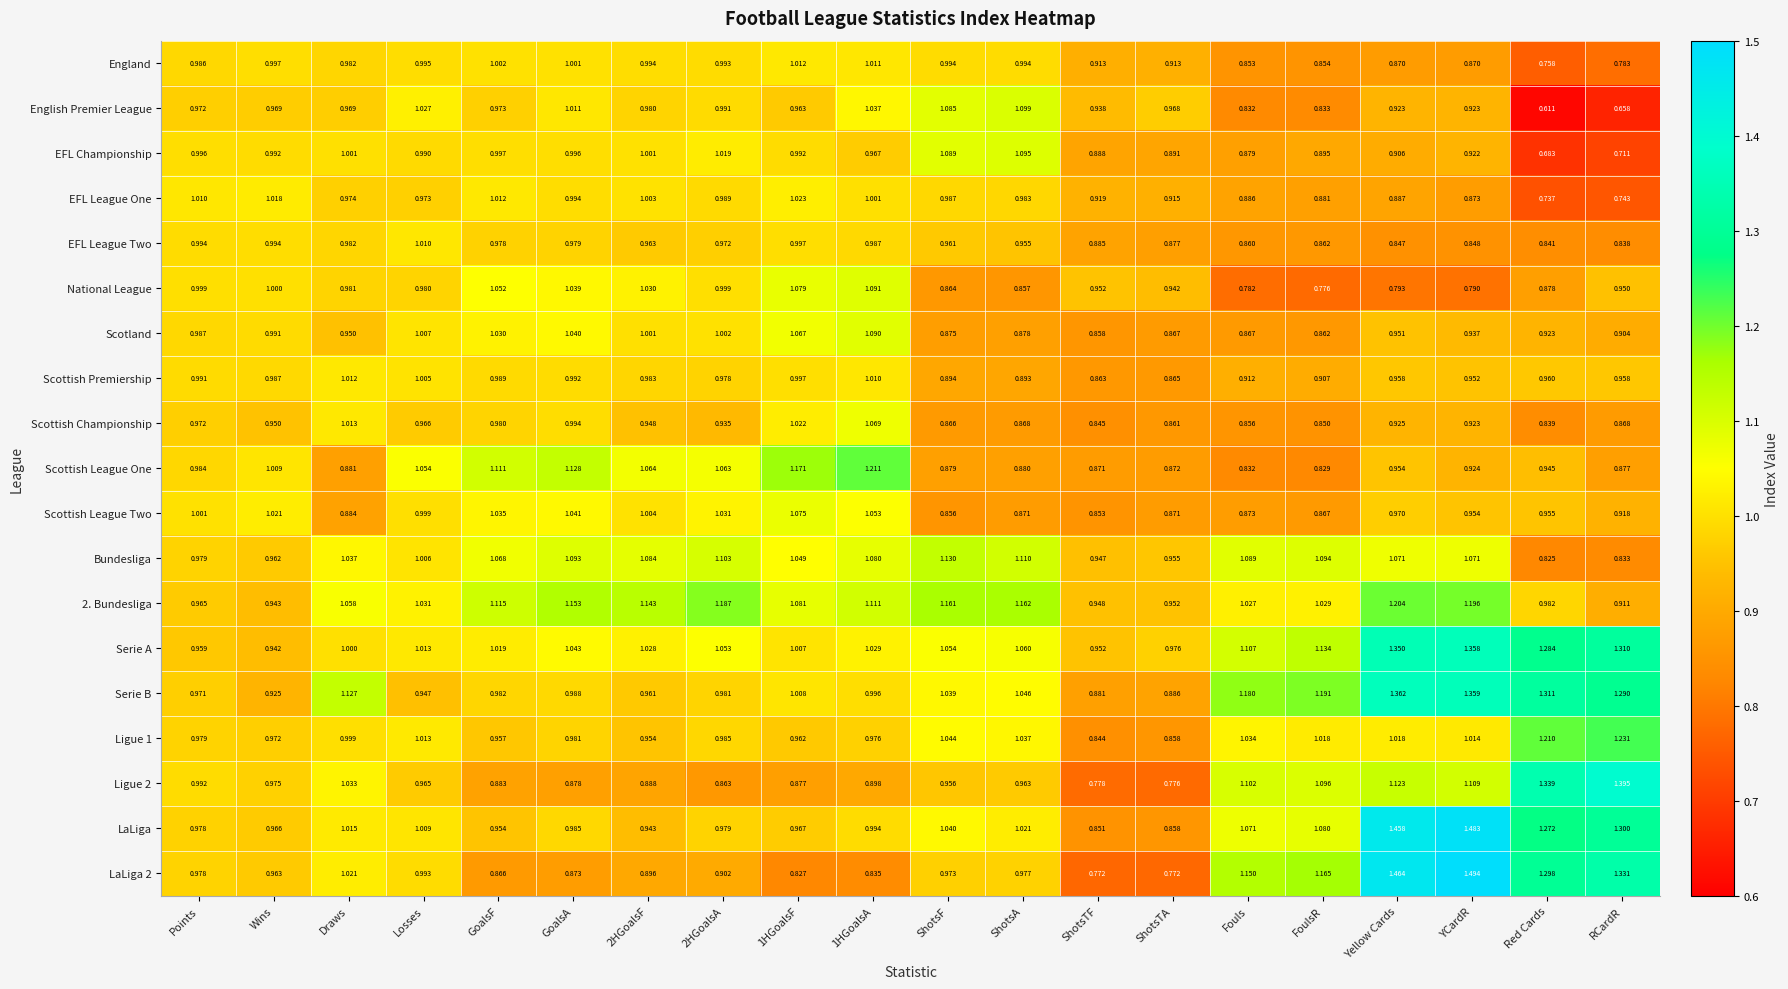

Which series changed the most between 1HGoalsF and FoulsR?

Scottish League One